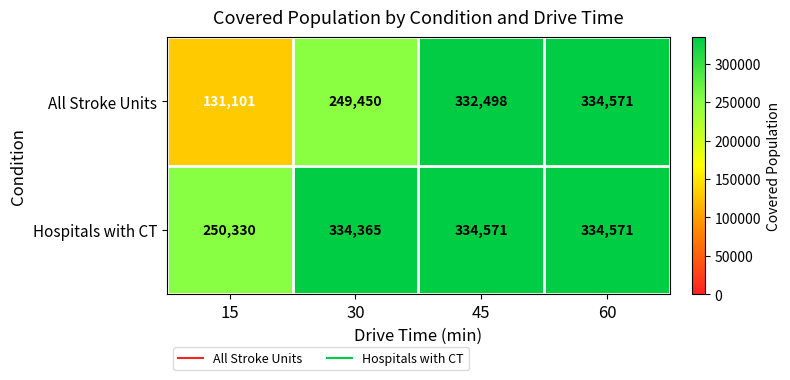

Reading left to right, extract all data points from this chart.

All Stroke Units: 131101	249450	332498	334571
Hospitals with CT: 250330	334365	334571	334571